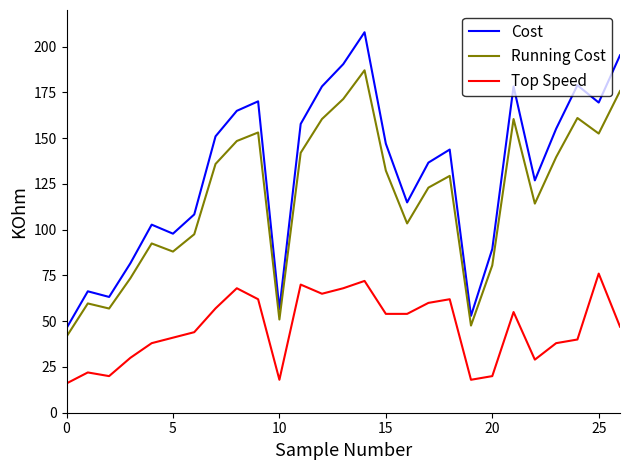

In Cost, how many points are higher than both neighbors (excluding endpoints)?

7